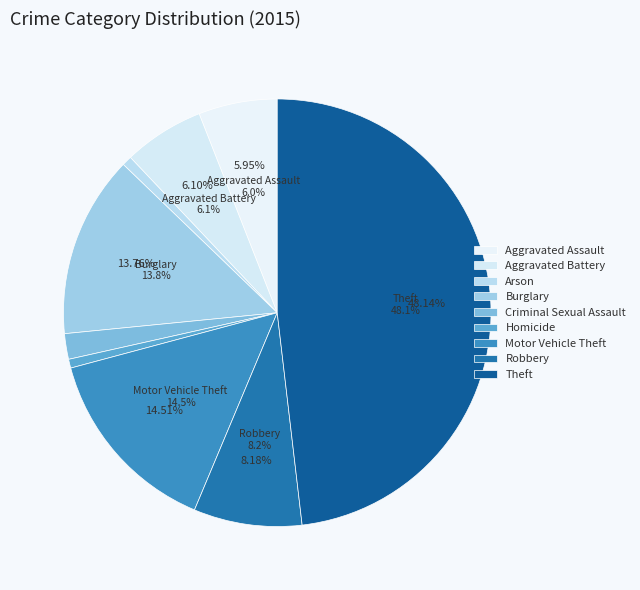

True or false: Aggravated Battery accounts for 17% of the total.

False